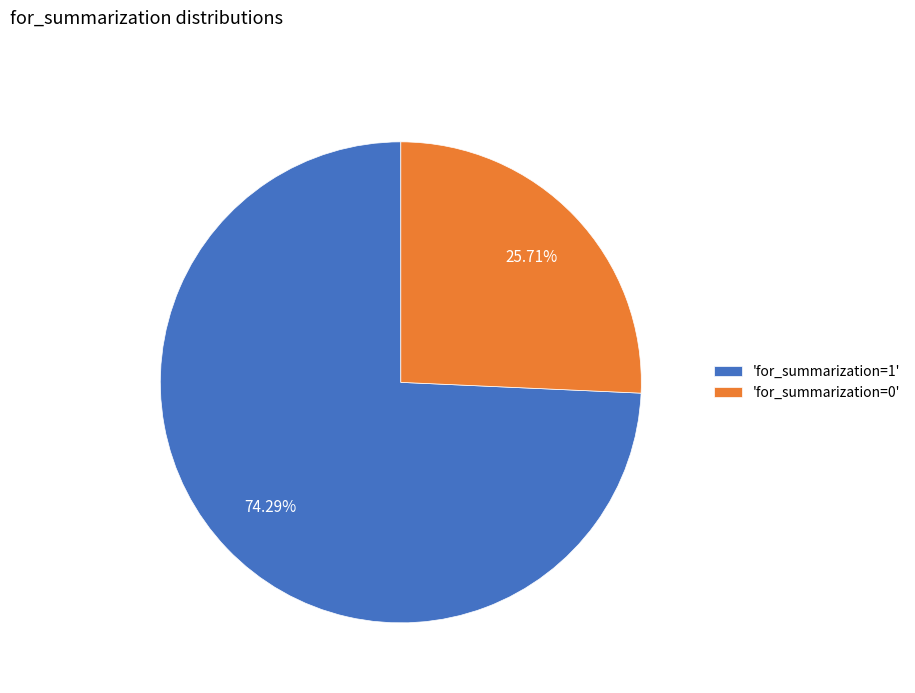

Approximately how many times larger is the value at 'for_summarization=0' compared to 'for_summarization=1'?

0.3